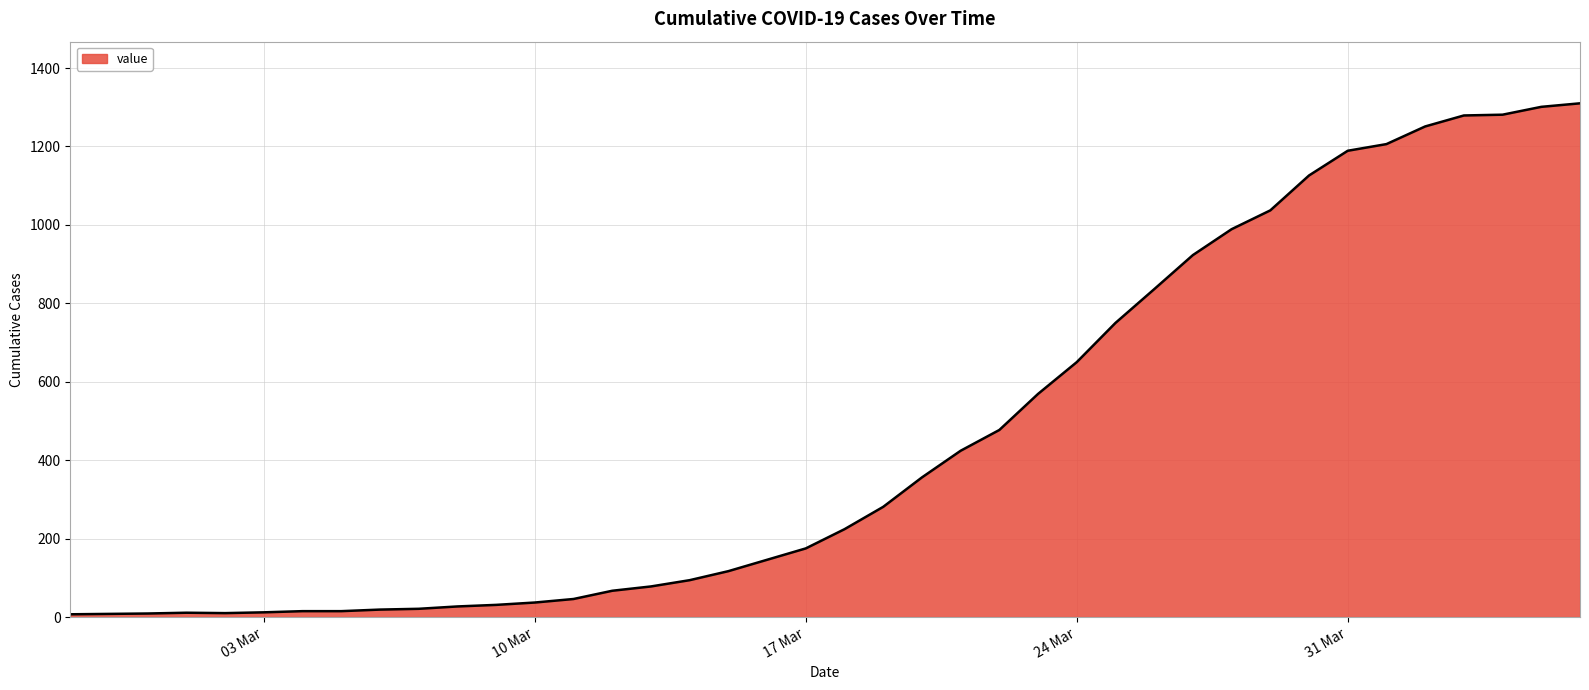

What is the maximum value shown in the chart?

1310